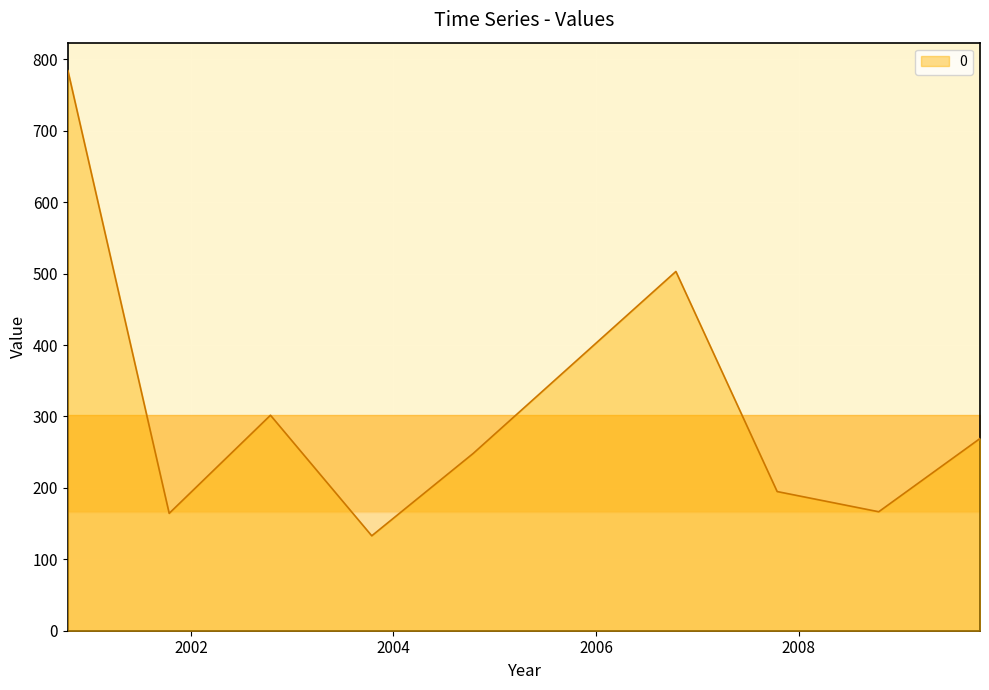

Does the chart display data point markers on the line(s)?

No